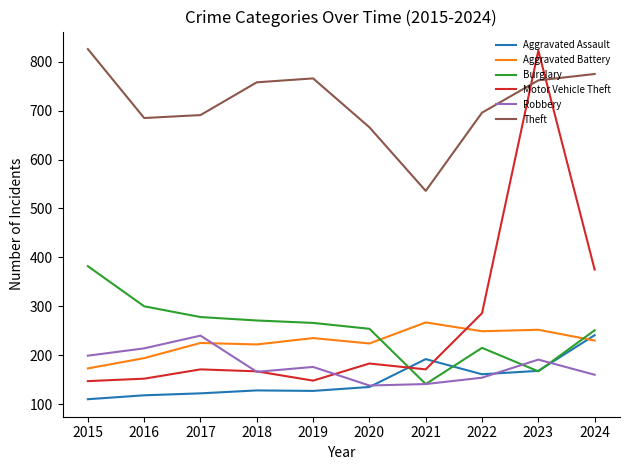

What is the smallest value displayed?

110